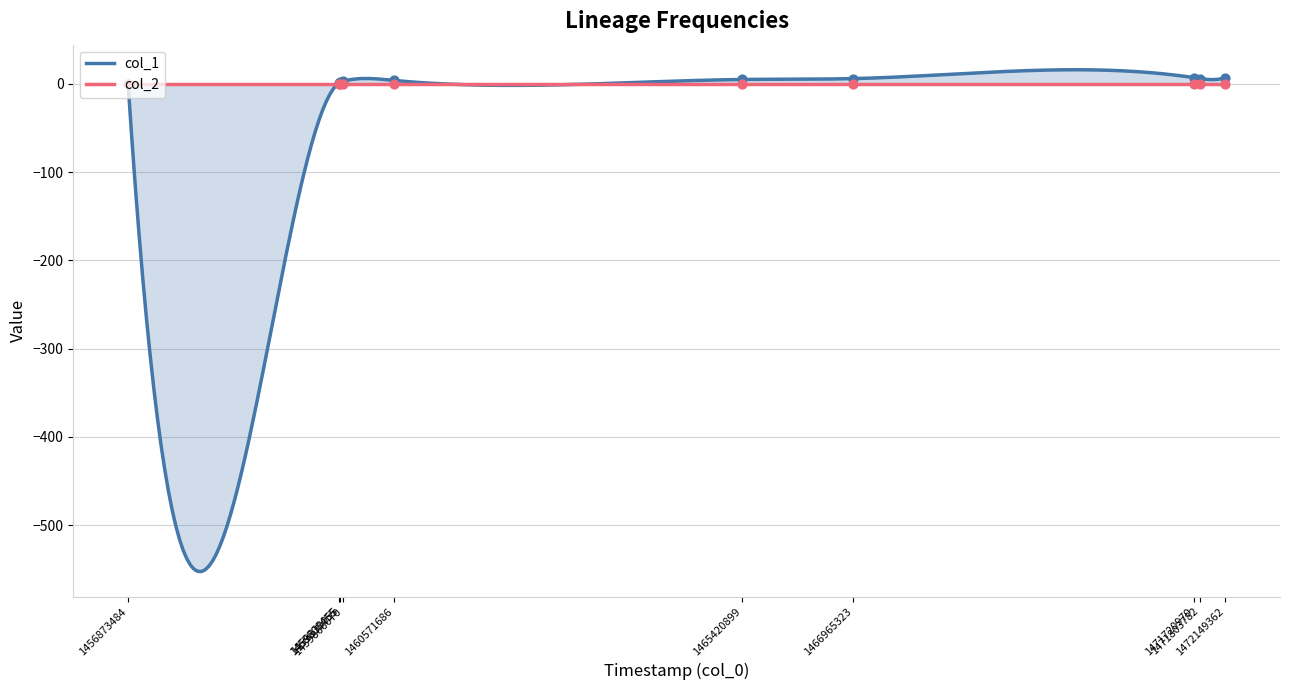

Which has a higher value, 1459808455 or 1466965323?

1466965323